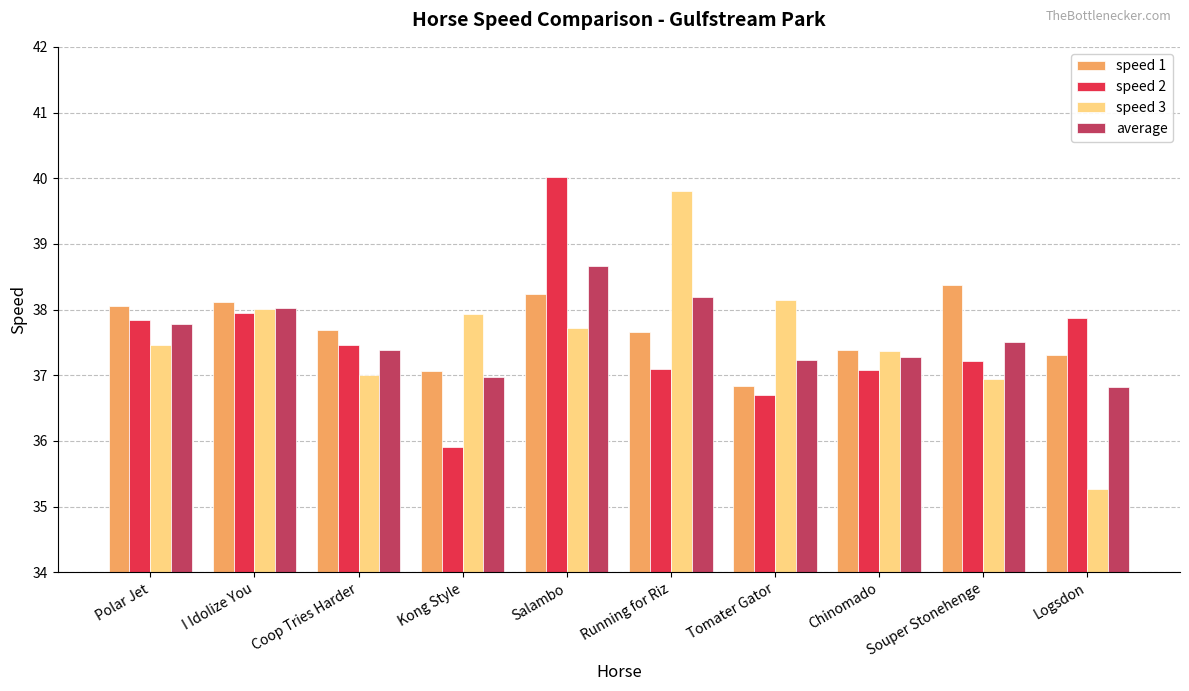

How many series are shown in this chart?

4